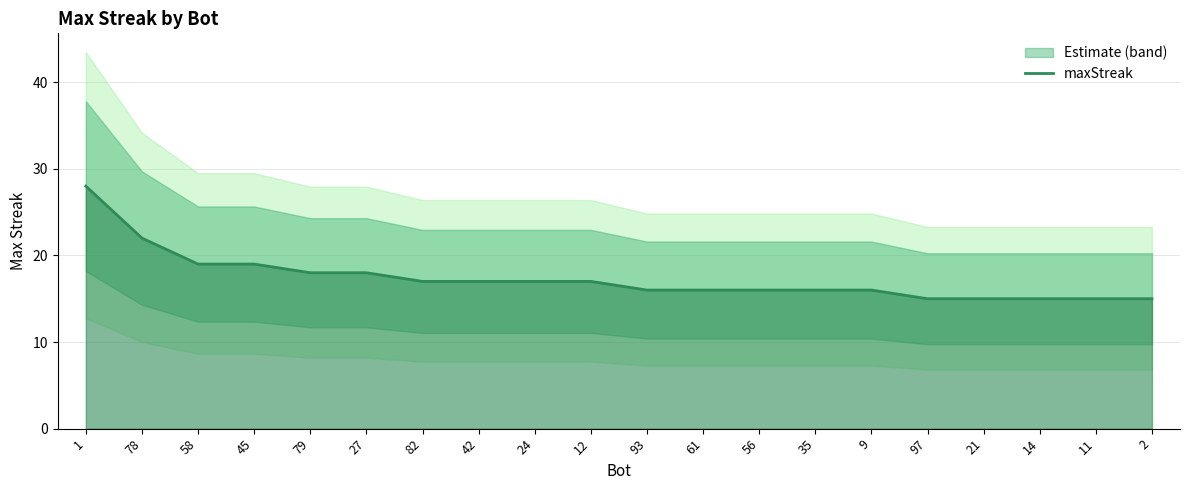

What is the smallest value displayed?

15